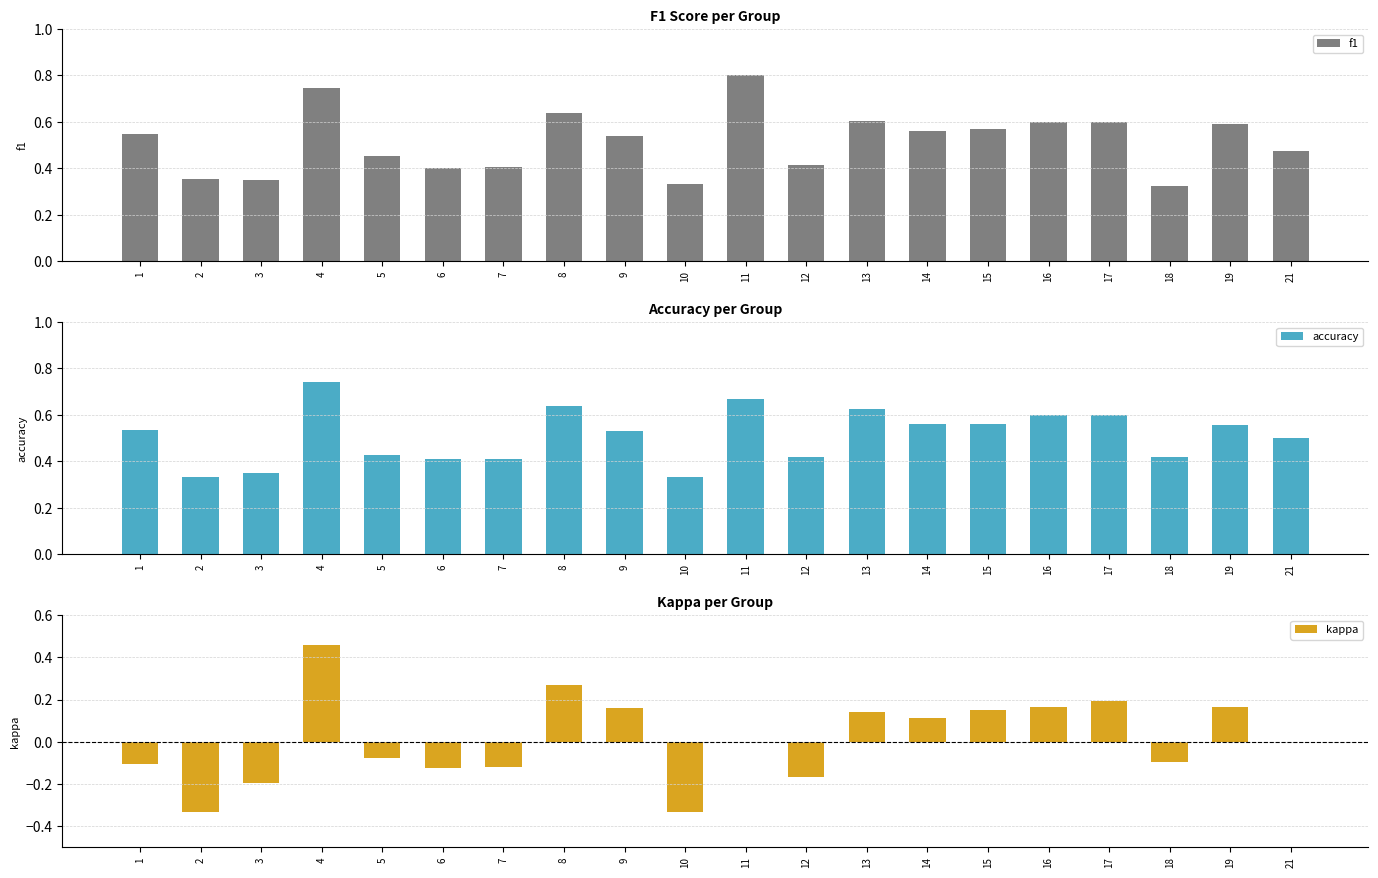

At how many categories does at least one series exceed 0?

20